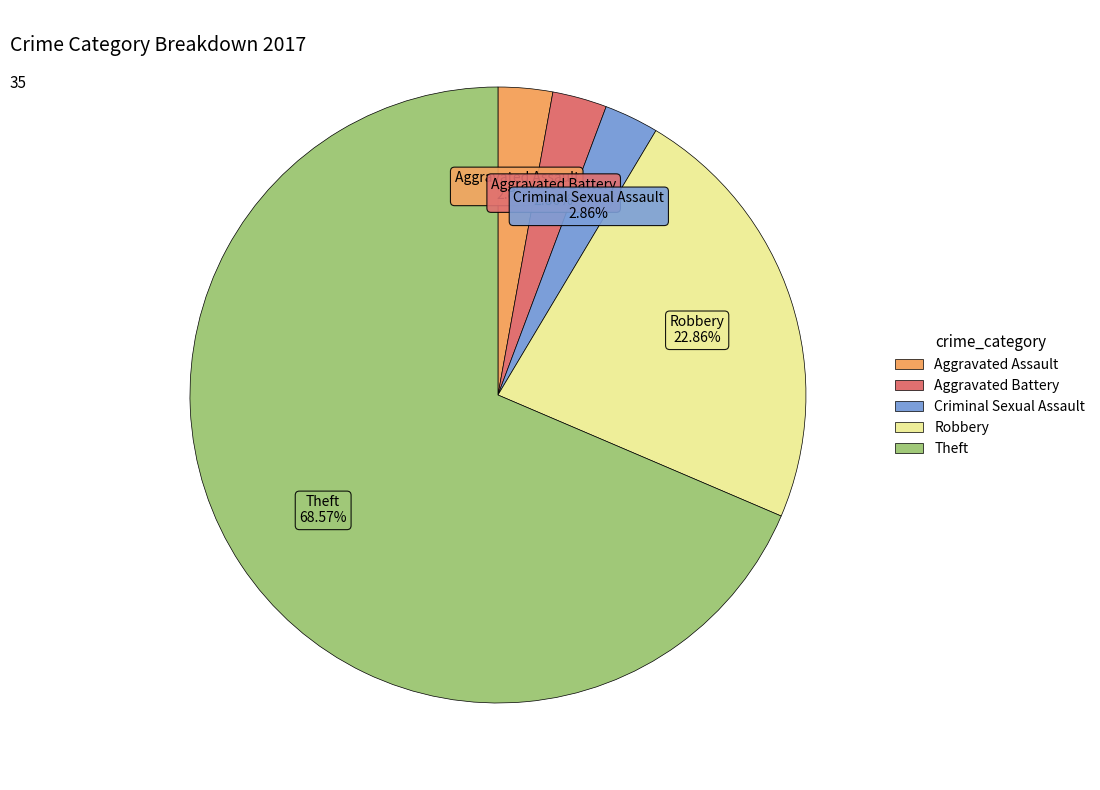

To the nearest percent, what is the average slice percentage?

20%